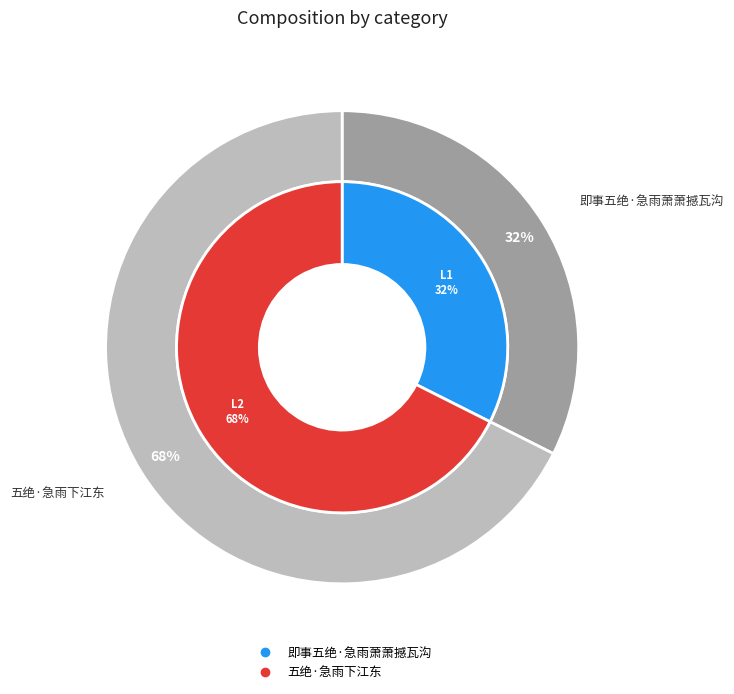

Which slice is the largest?

五绝·急雨下江东